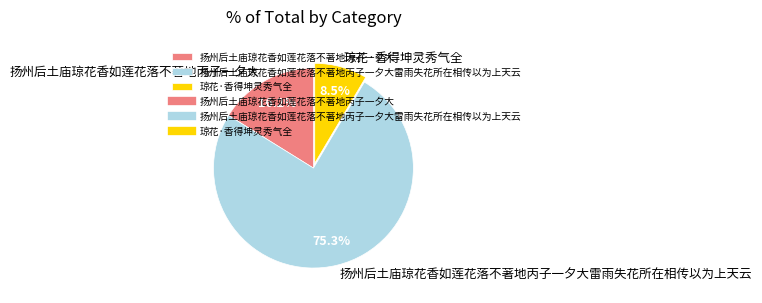

What portion of the pie excludes 扬州后土庙琼花香如莲花落不著地丙子一夕大雷雨失花所在相传以为上天云?

24.7%